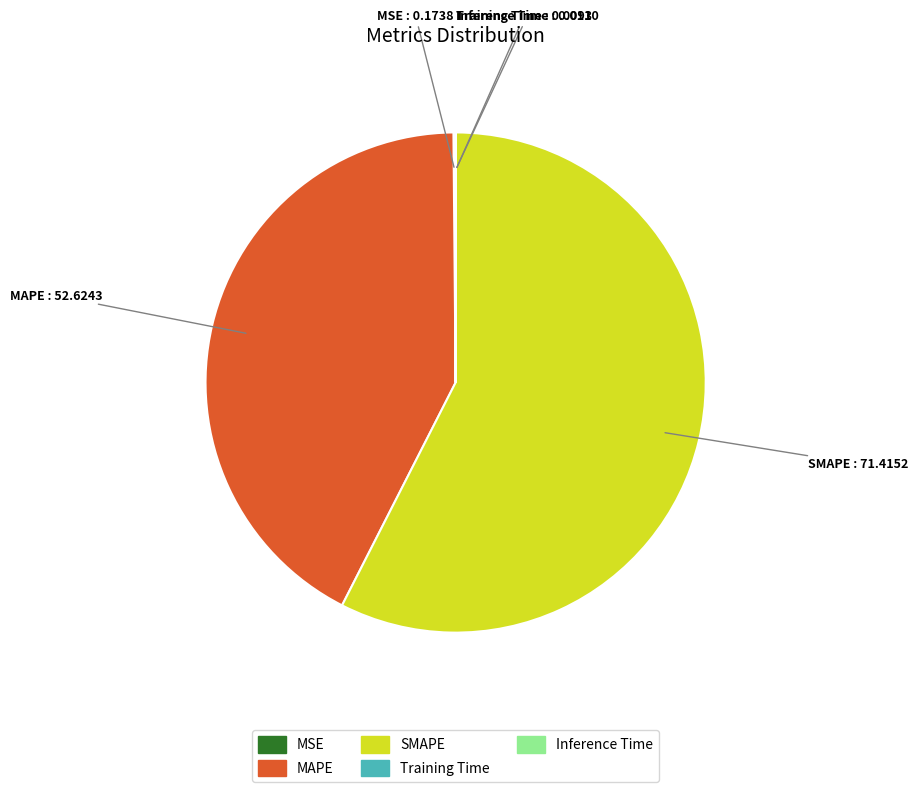

Which slice represents more than half of the pie?

SMAPE